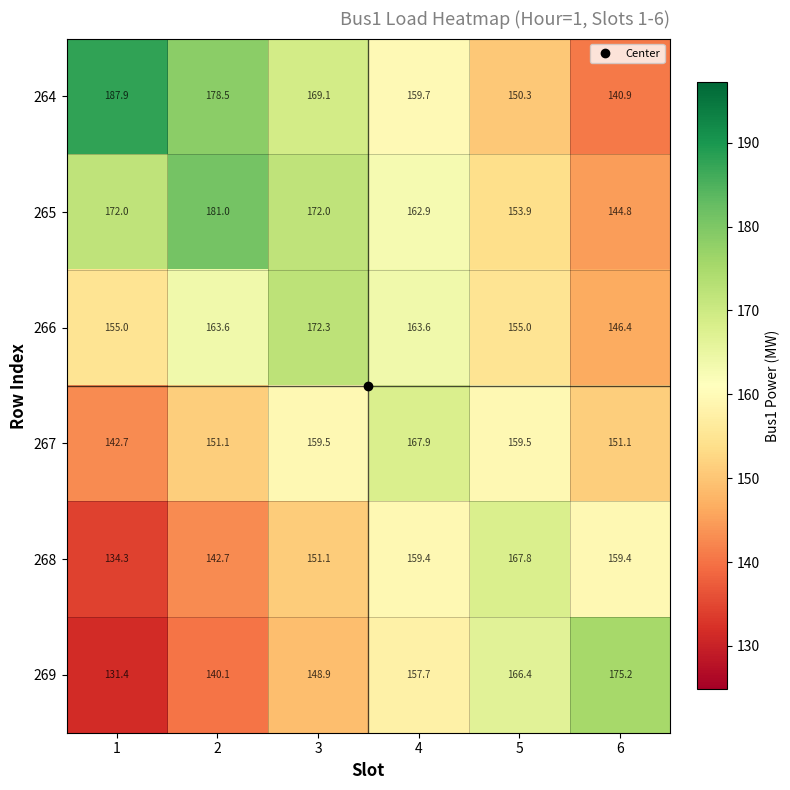

What is the difference between the highest and lowest values at 1?

56.5